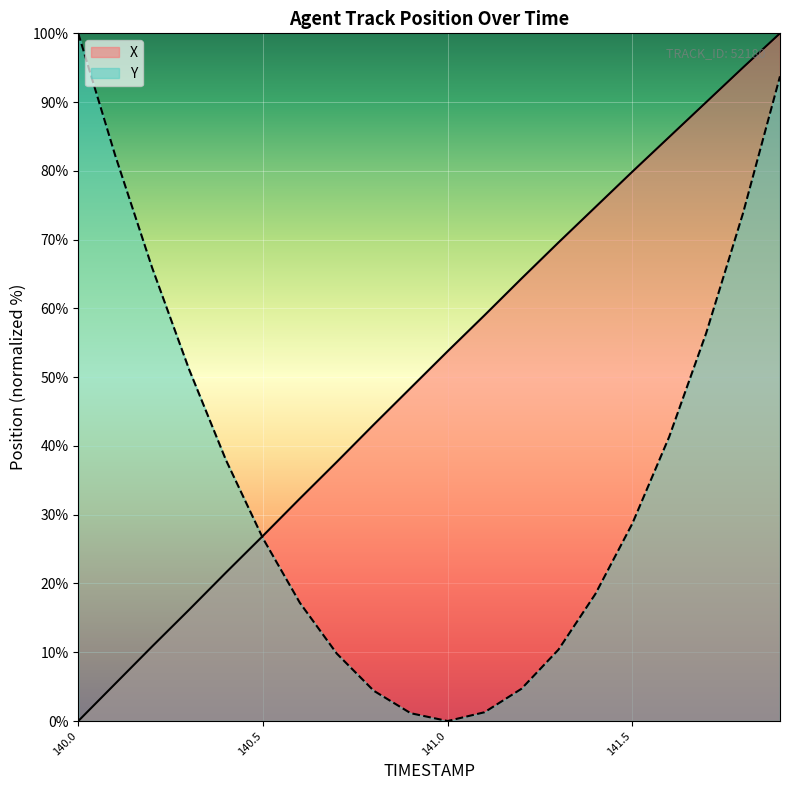

Is the value of Y at 140.1 greater than the value of X at 141.9?

No